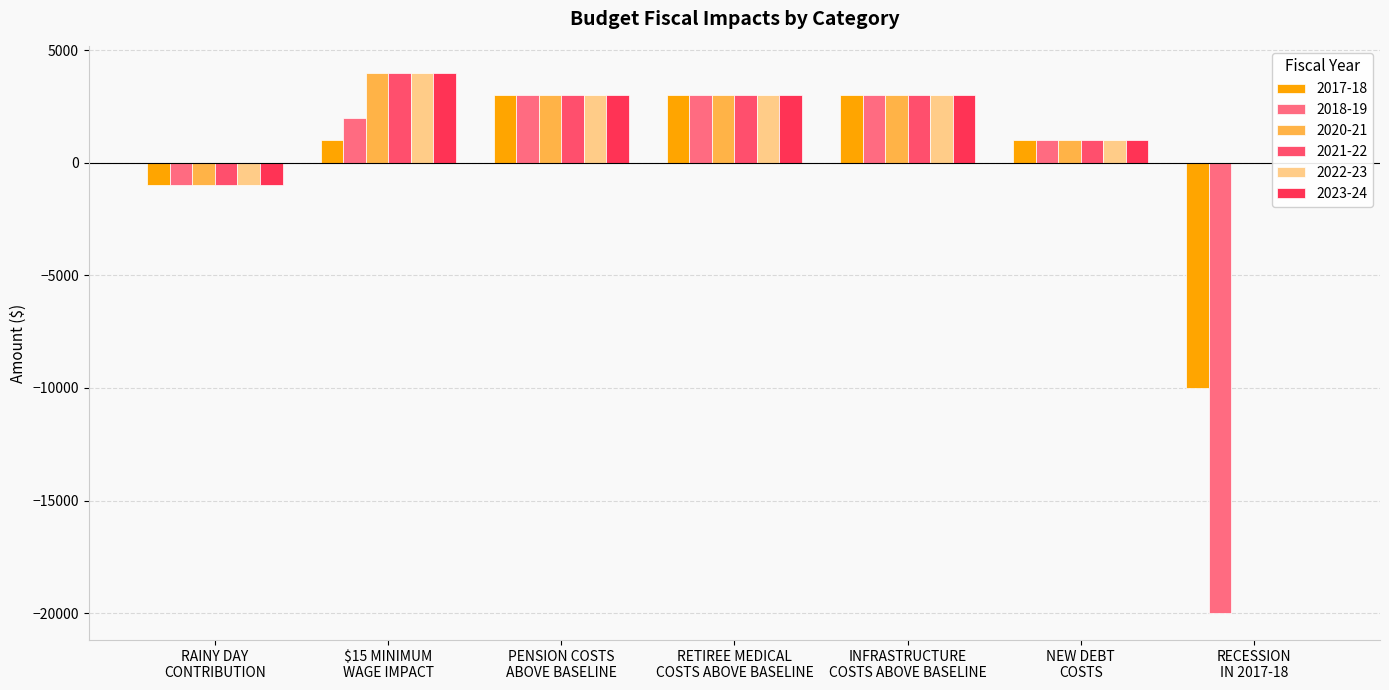

The value of 2018-19 at INFRASTRUCTURE
COSTS ABOVE BASELINE is 4145. True or false?

False